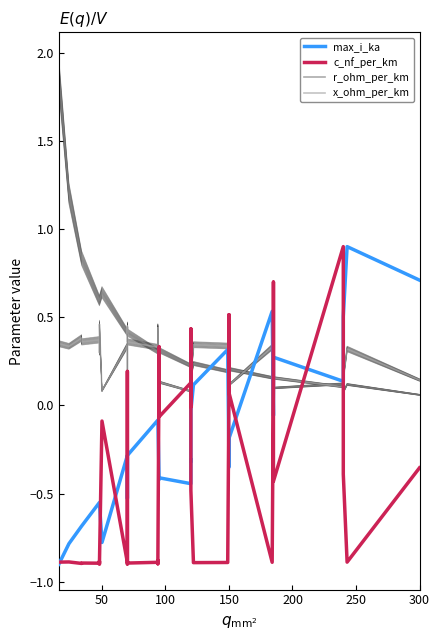

Which series has the largest range (max minus min)?

r_ohm_per_km